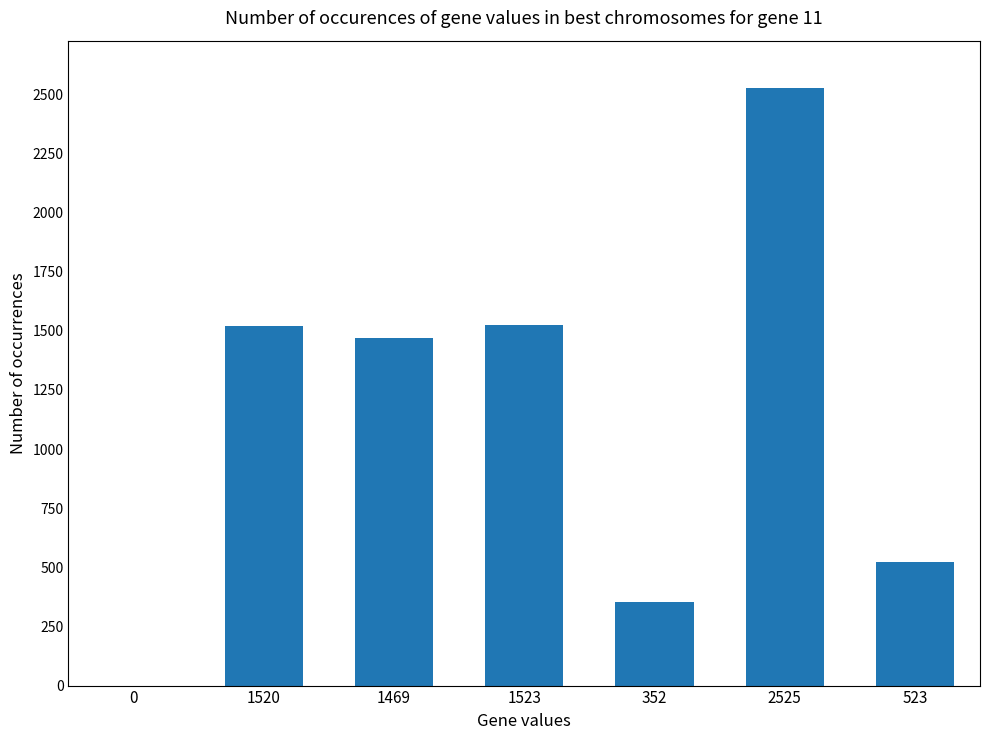

At which category does the chart reach its peak across all series?

2525